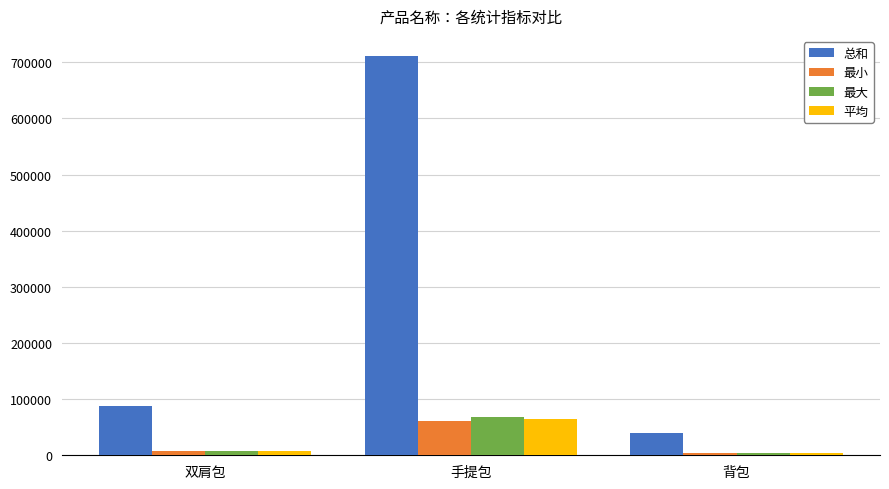

What position from the right is 双肩包?

3